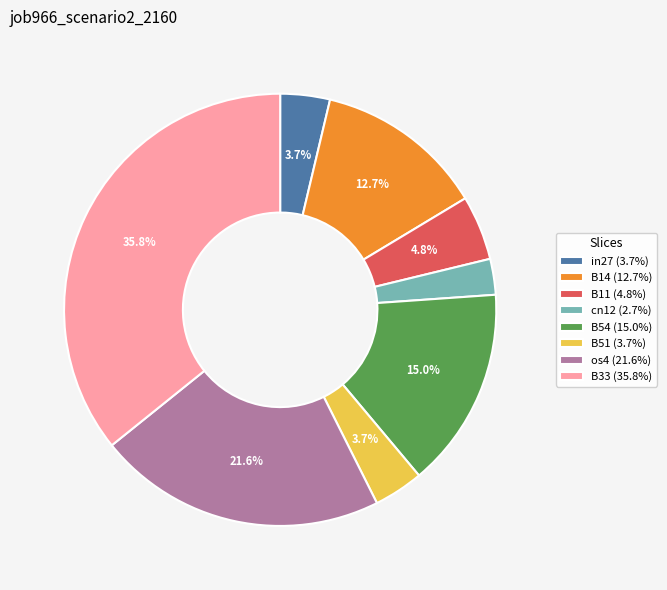

To the nearest percent, what percentage of the pie is in27?

4%